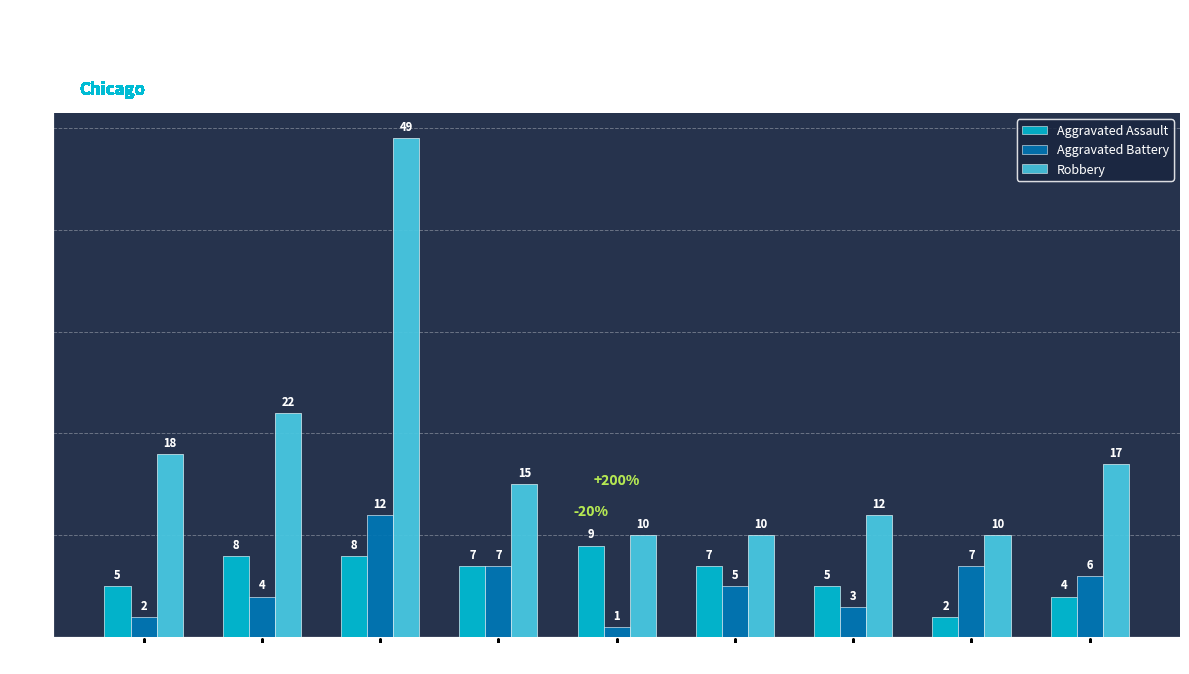

What is the difference between the highest and lowest values at 2017?

41